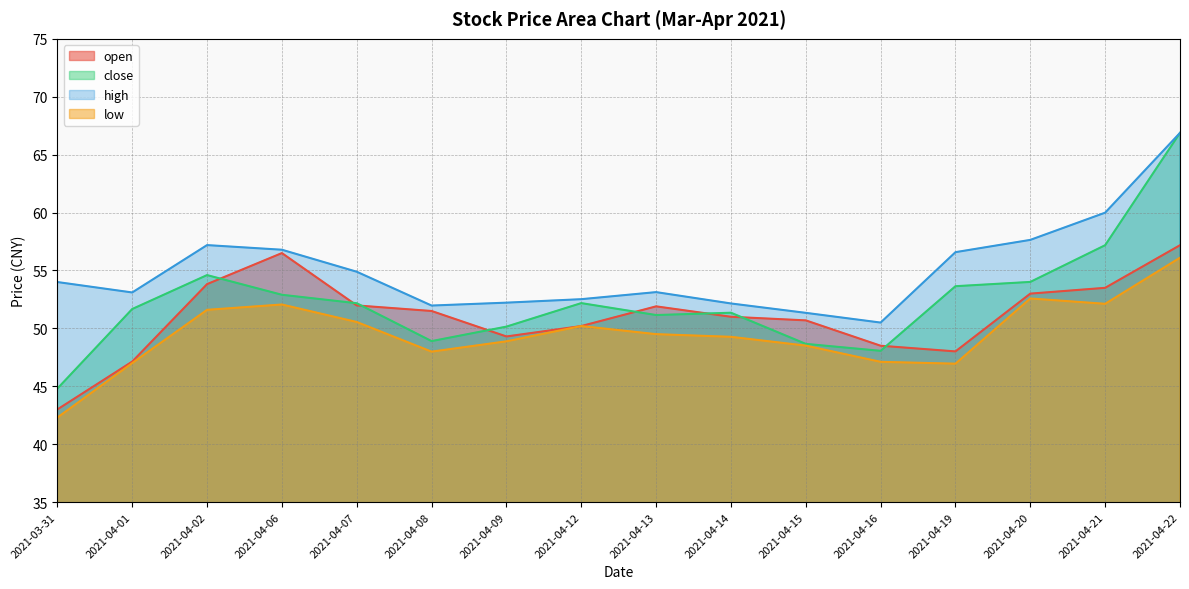

Where is low nearest to the value 49?

2021-04-09